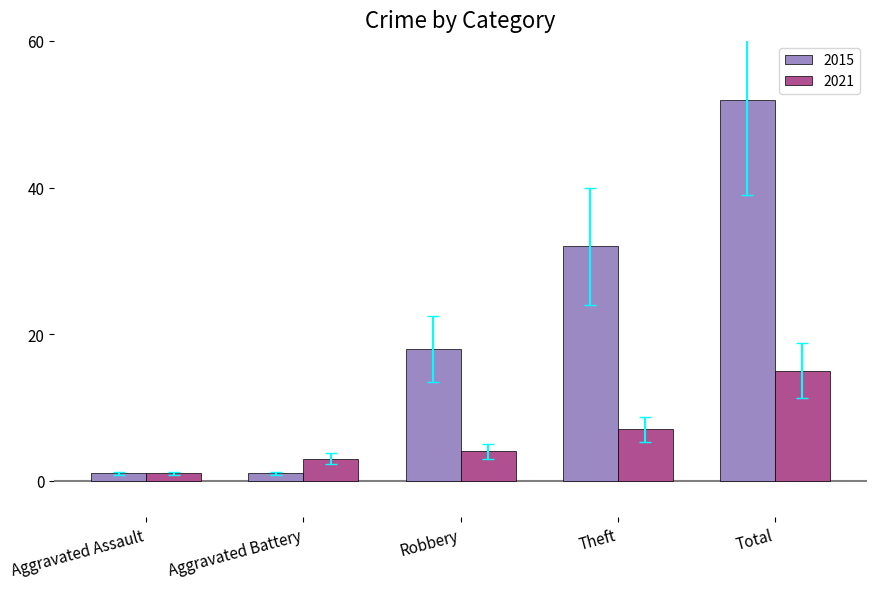

Reading right to left, what are all the values shown in this chart?

2015: 52	32	18	1	1
2021: 15	7	4	3	1